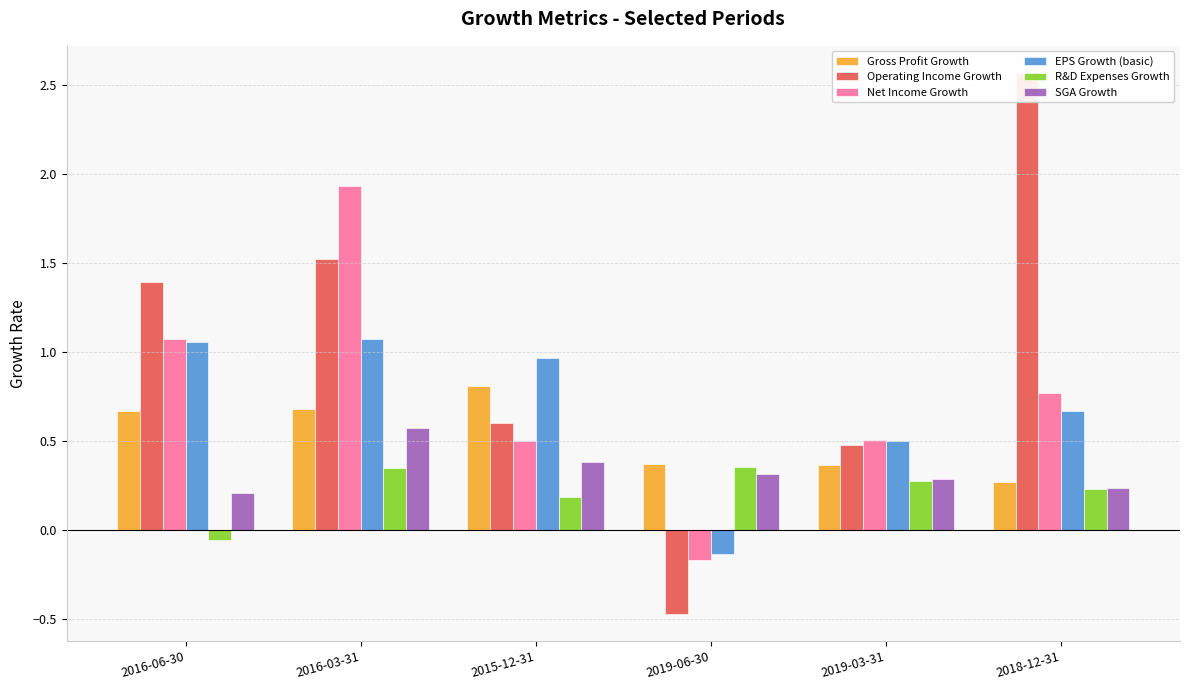

What is the sum of all R&D Expenses Growth values?

1.3